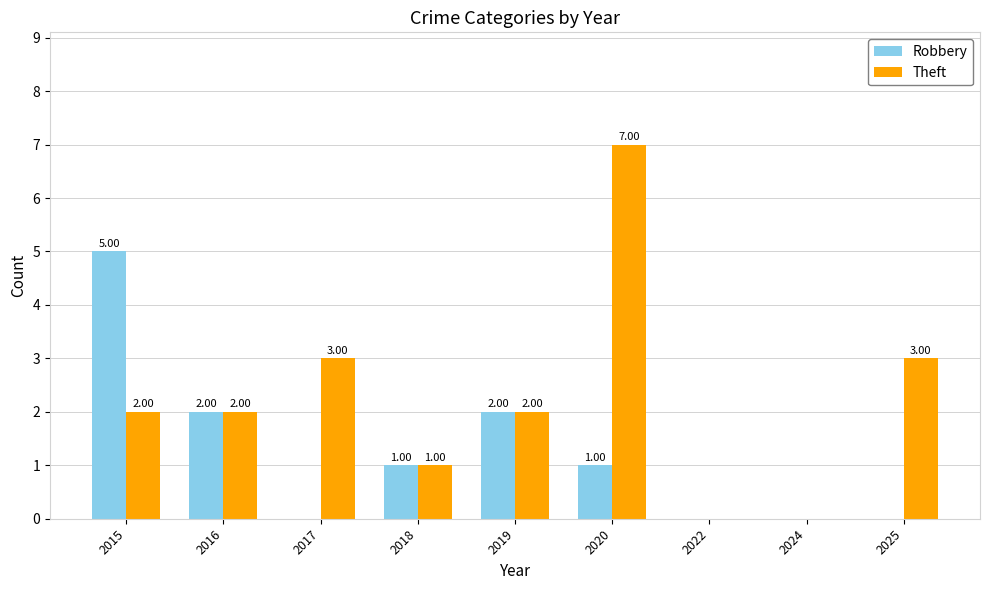

What is the maximum value shown in the chart?

7